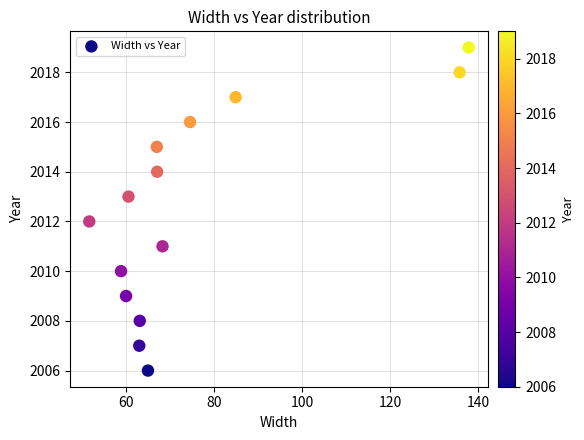

What is the range of Y values (max minus min)?

13